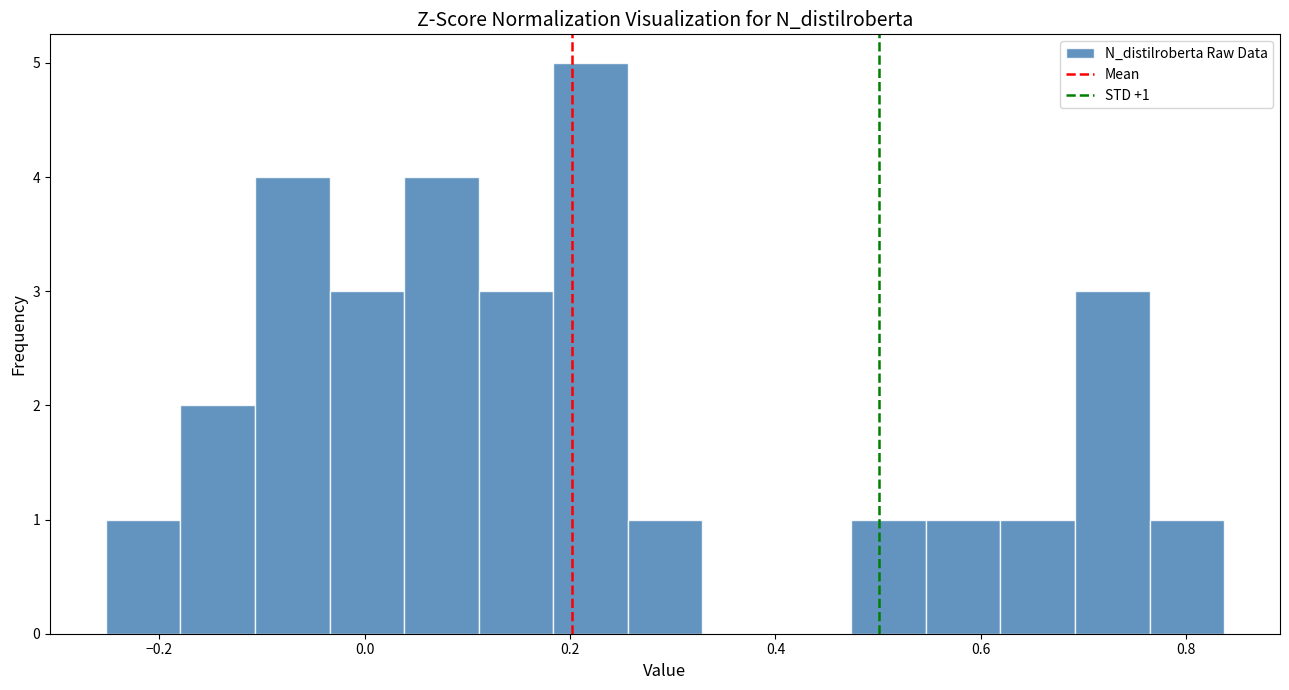

Around what value on the x-axis is the tallest bar? Give the approximate position of its centre, as read against the axis.

0.22